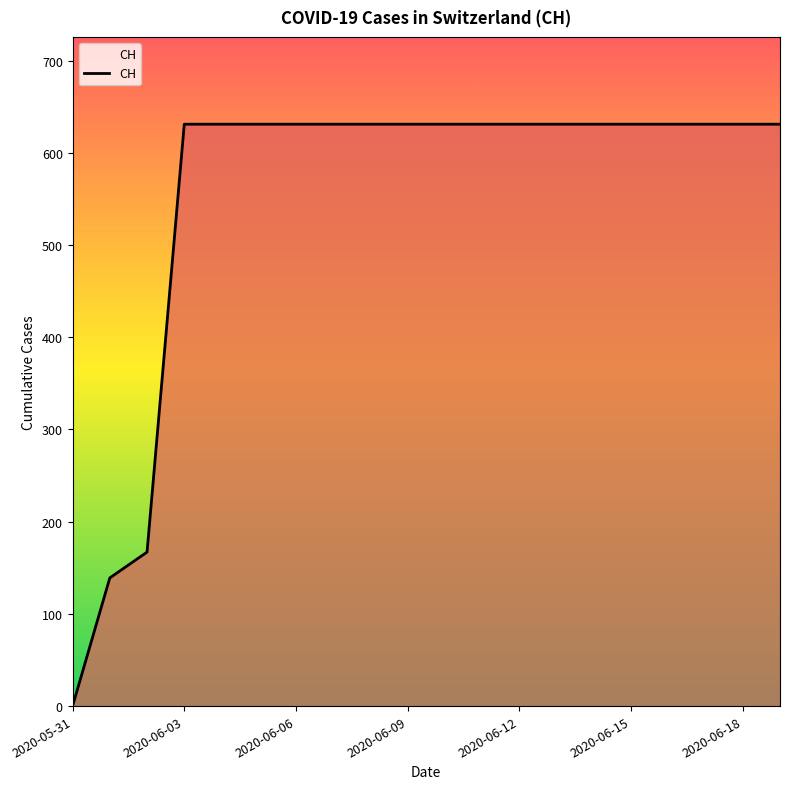

What is the greatest value displayed?

631